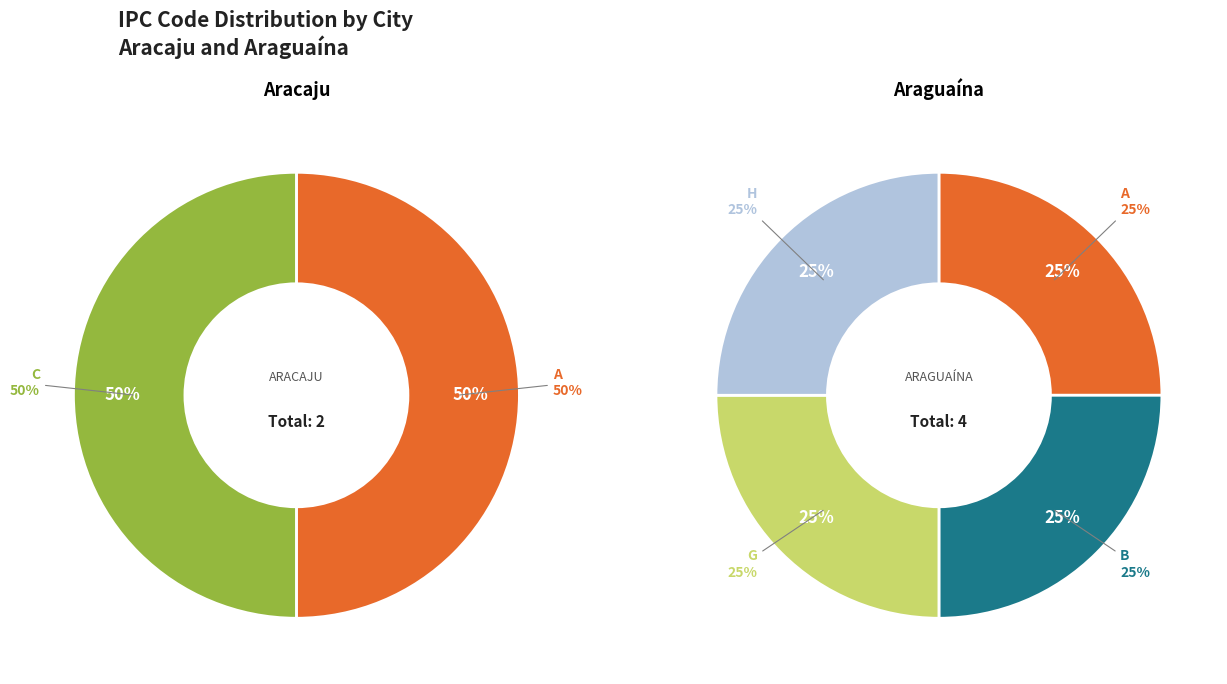

Is H the majority of the pie?

No